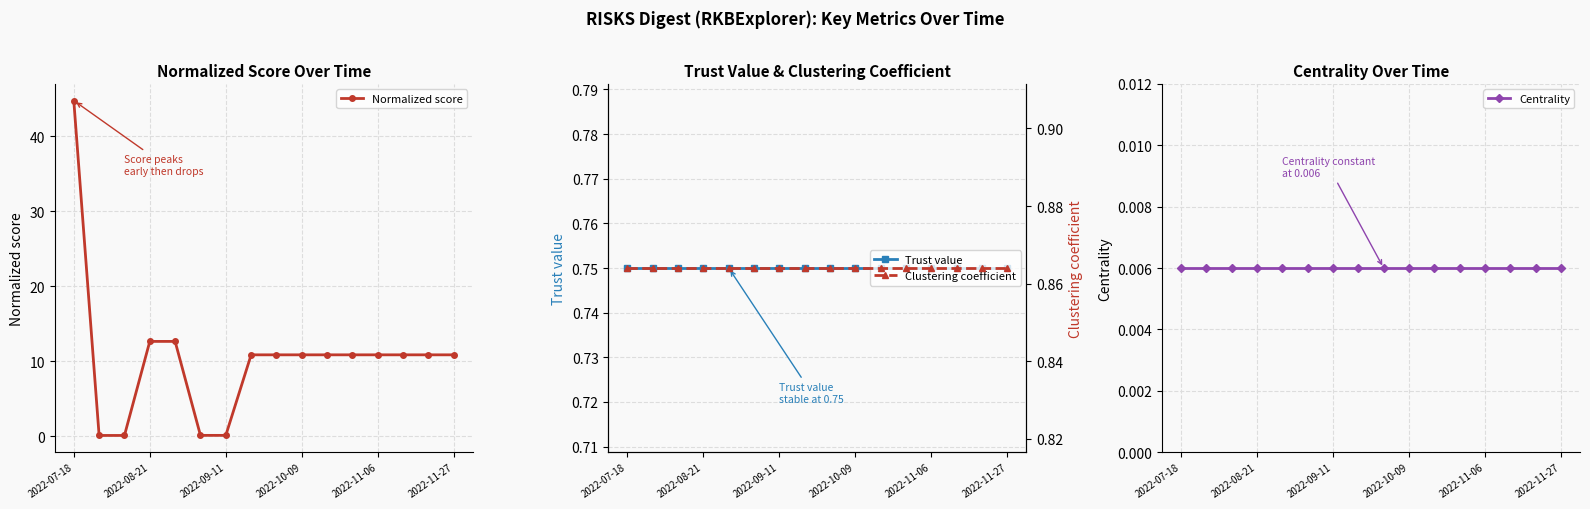

How many data points does each series have?

16